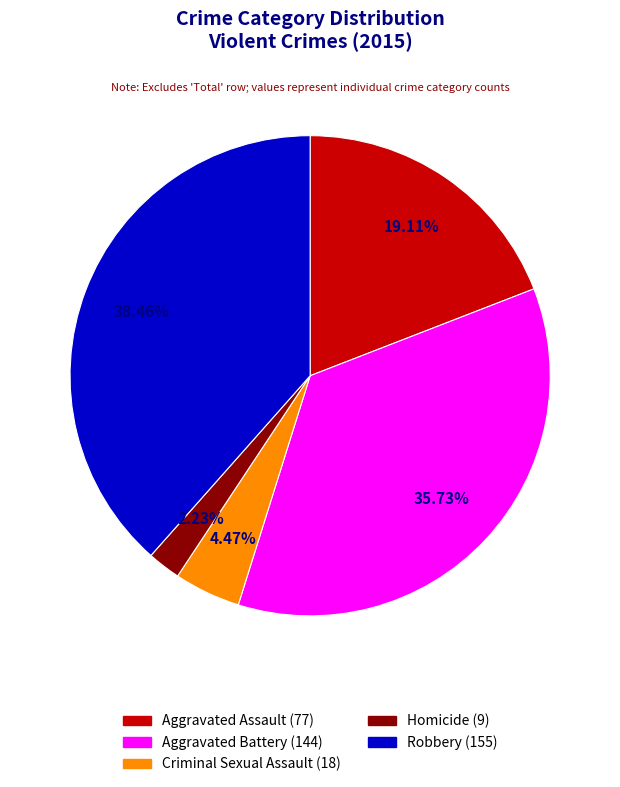

What percentage is the Criminal Sexual Assault slice, to the nearest percent?

4%